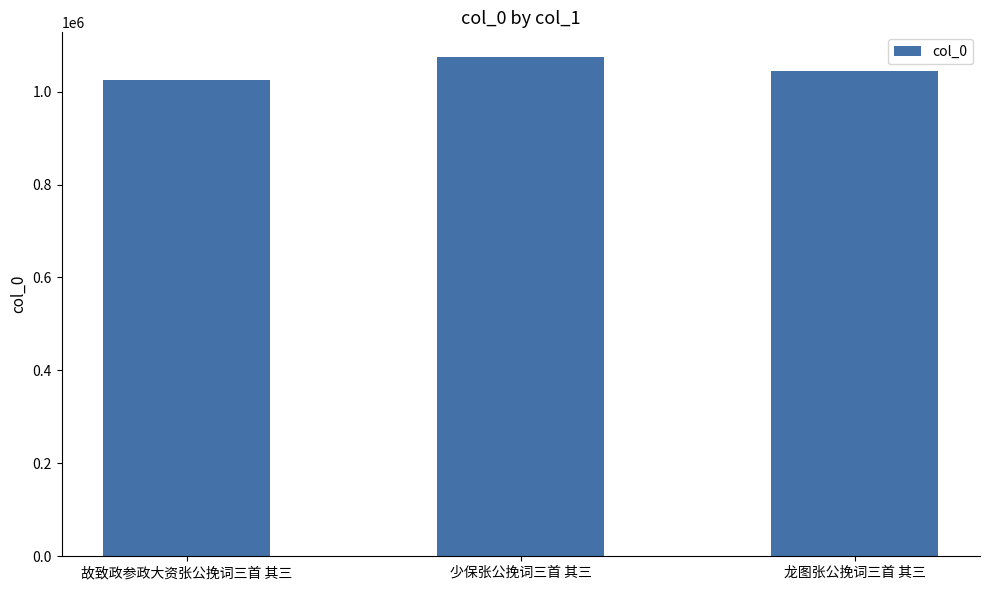

What is the ratio of the value at 故致政参政大资张公挽词三首 其三 to the value at 少保张公挽词三首 其三?

1.0